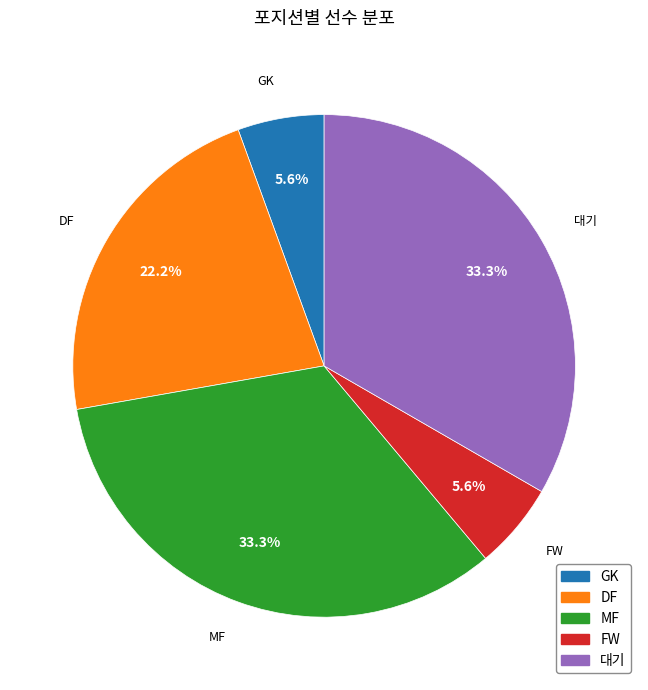

Does any single category account for the majority?

No